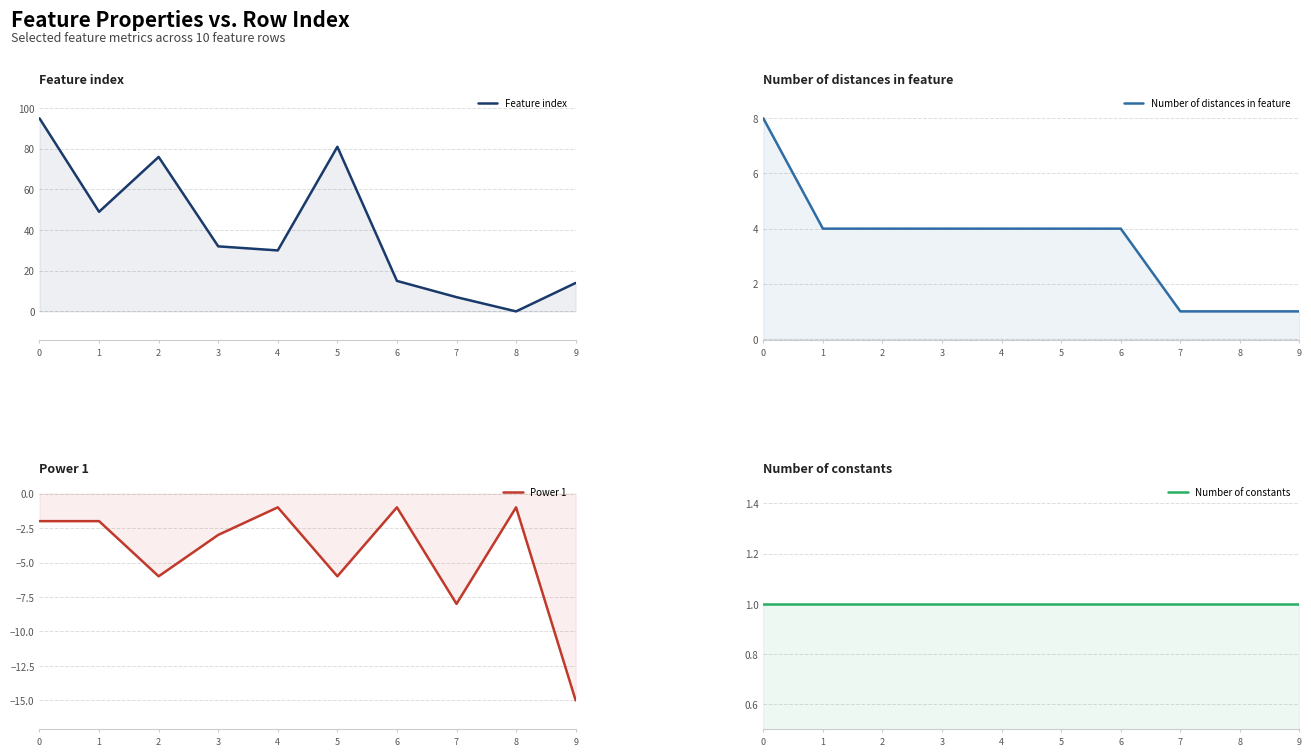

Reading left to right, extract all data points from this chart.

Feature index: 0=95	1=49	2=76	3=32	4=30	5=81	6=15	7=7	8=0	9=14
Number of distances in feature: 0=8	1=4	2=4	3=4	4=4	5=4	6=4	7=1	8=1	9=1
Power 1: 0=-2	1=-2	2=-6	3=-3	4=-1	5=-6	6=-1	7=-8	8=-1	9=-15
Number of constants: 0=1	1=1	2=1	3=1	4=1	5=1	6=1	7=1	8=1	9=1